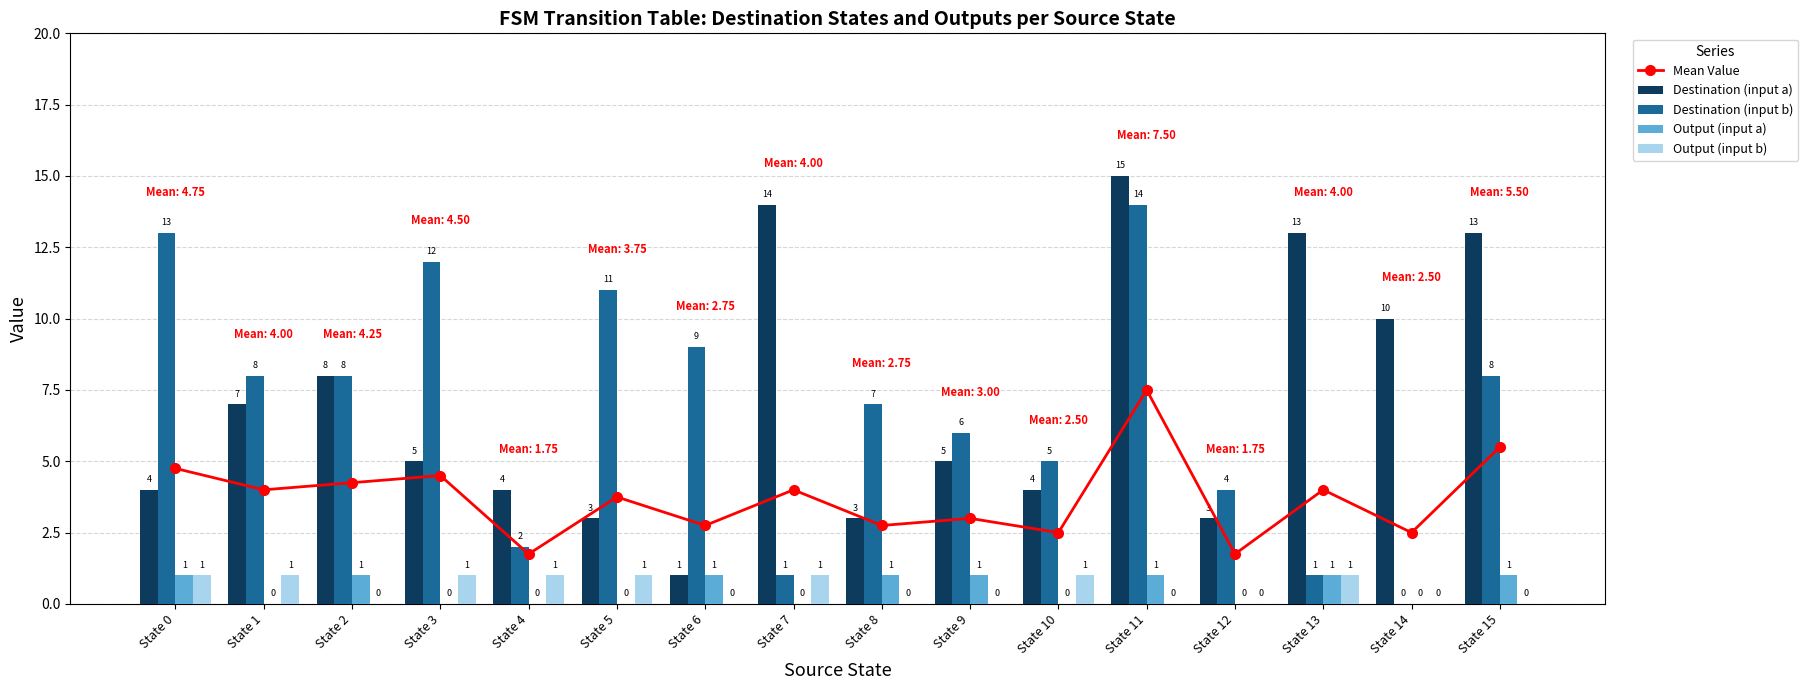

What is the value of the Destination (input b) bar at the 2nd from the left?

8.0